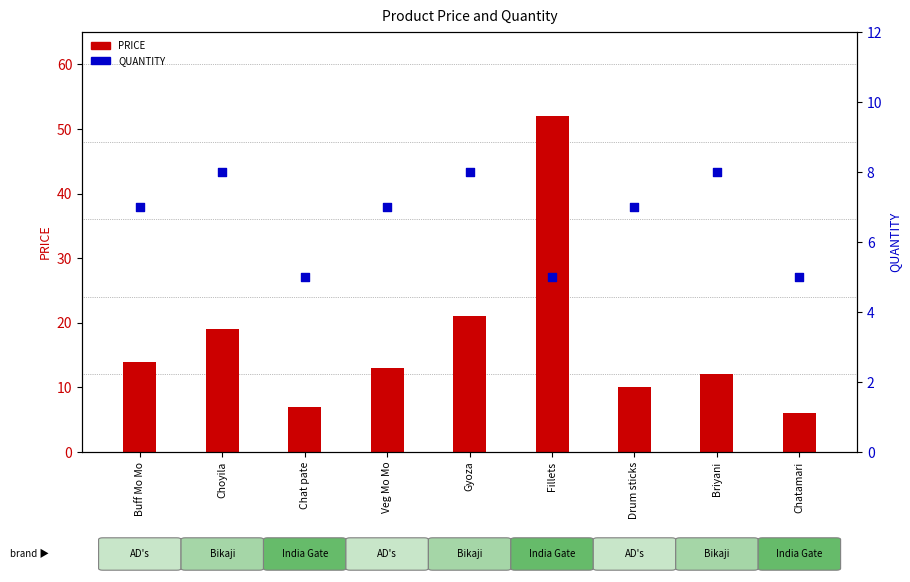

Which series contains the highest Y value?

PRICE